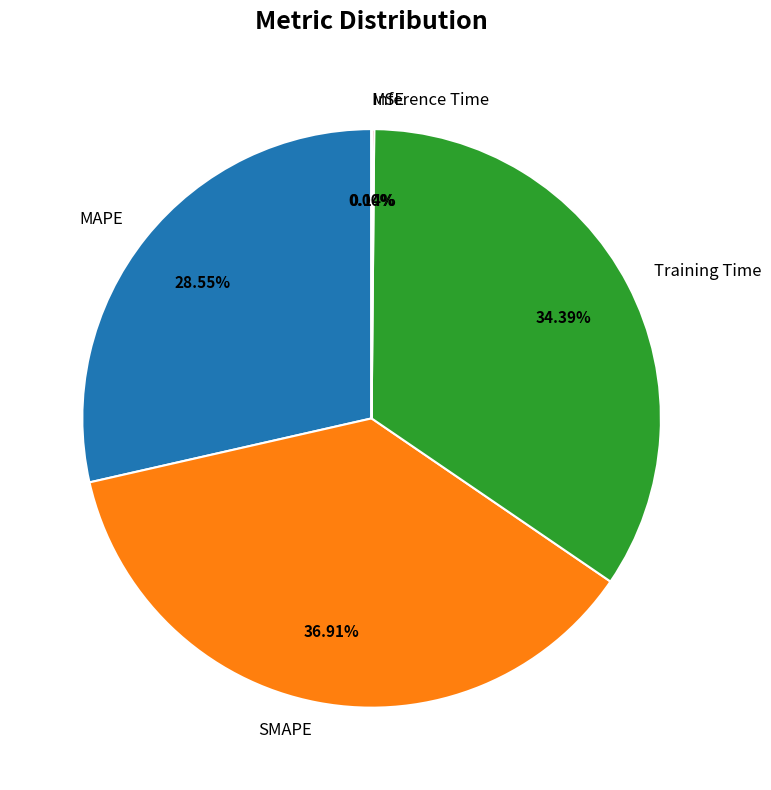

To the nearest percent, what portion does MAPE represent?

29%